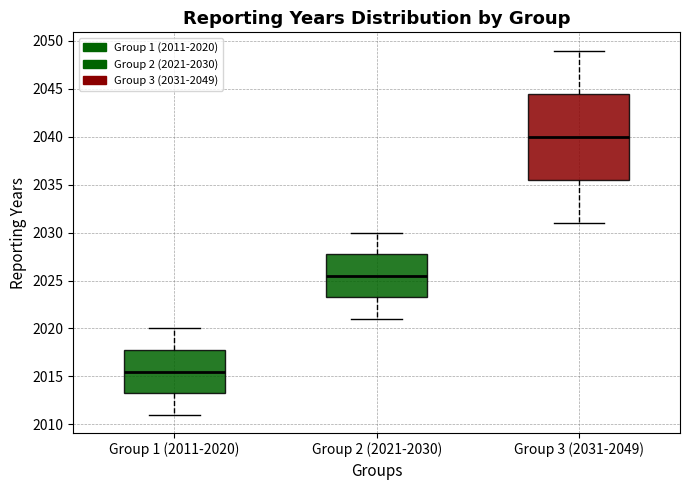

Reading left to right, transcribe this box plot: for each box, give where its median line is, the range the box spans, and where its two whiskers end, as read against the y-axis. The values are not printed on the chart, so give them approximately, as read against the axis.

Group 1 (2011-2020): median 2015.5, box 2013.5 to 2018.0, whiskers 2011.0 to 2020.0
Group 2 (2021-2030): median 2025.5, box 2023.5 to 2028.0, whiskers 2021.0 to 2030.0
Group 3 (2031-2049): median 2040.0, box 2035.5 to 2044.5, whiskers 2031.0 to 2049.0